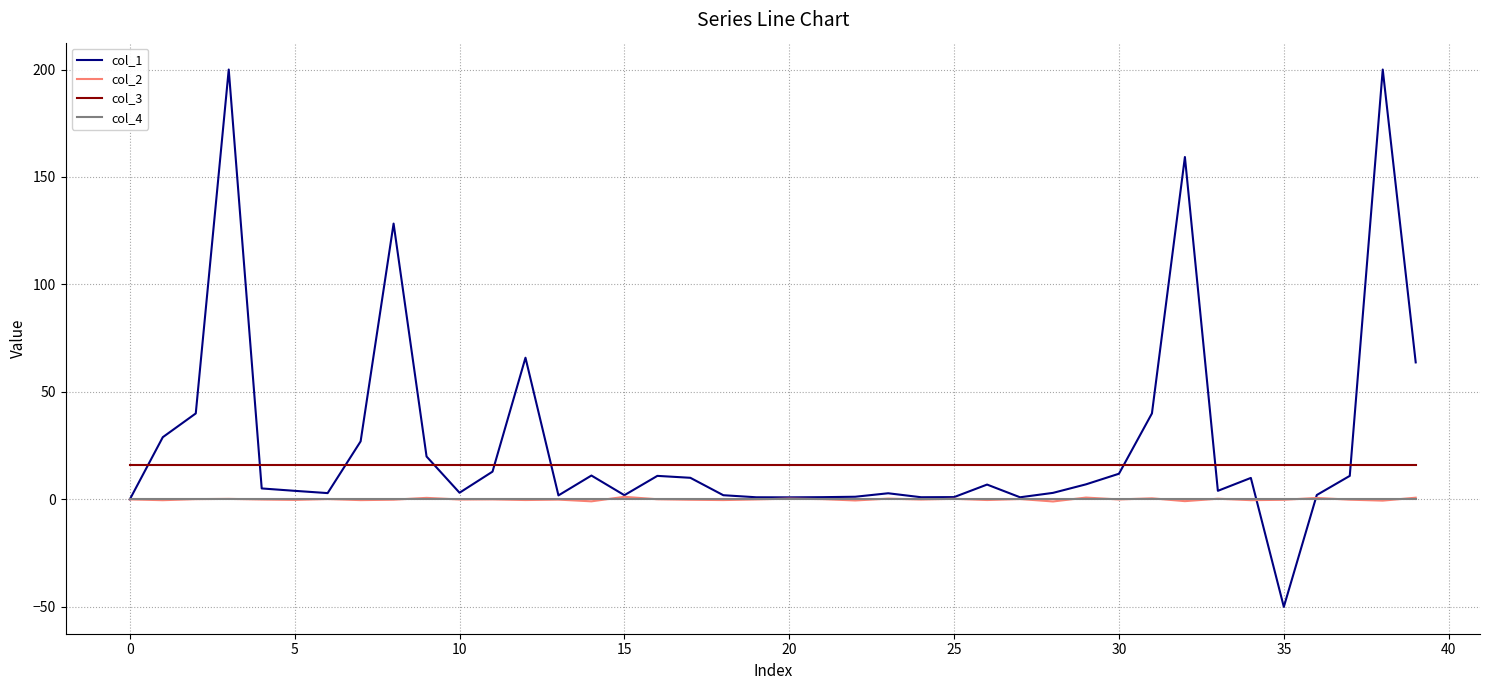

Does the chart have visible grid lines?

Yes